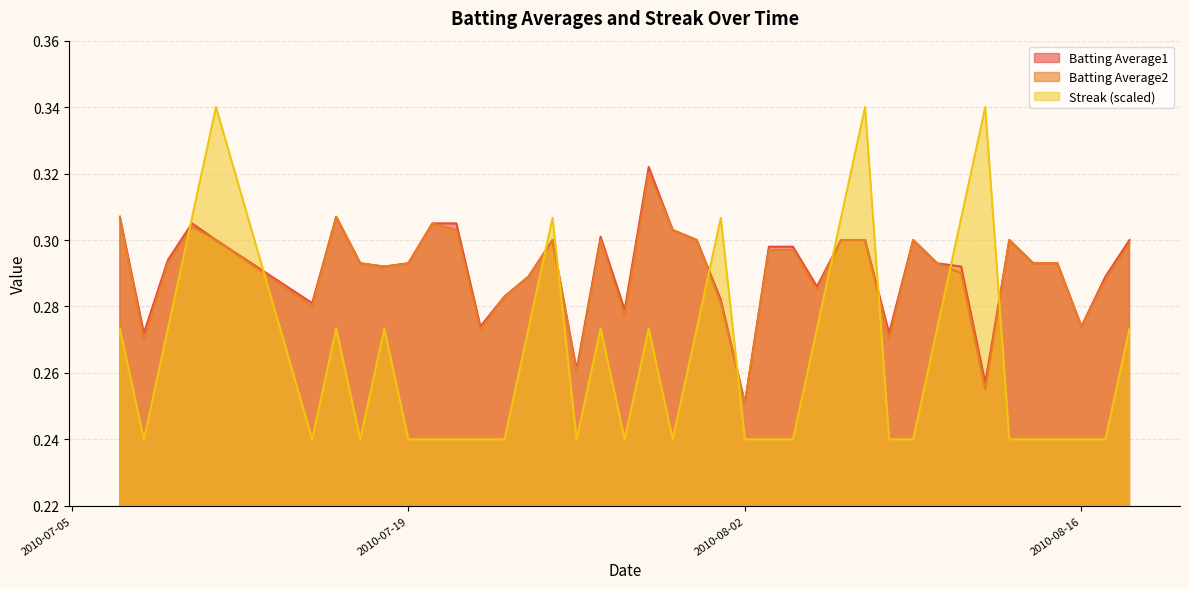

What is the highest value of the Batting Average1 series?

0.3